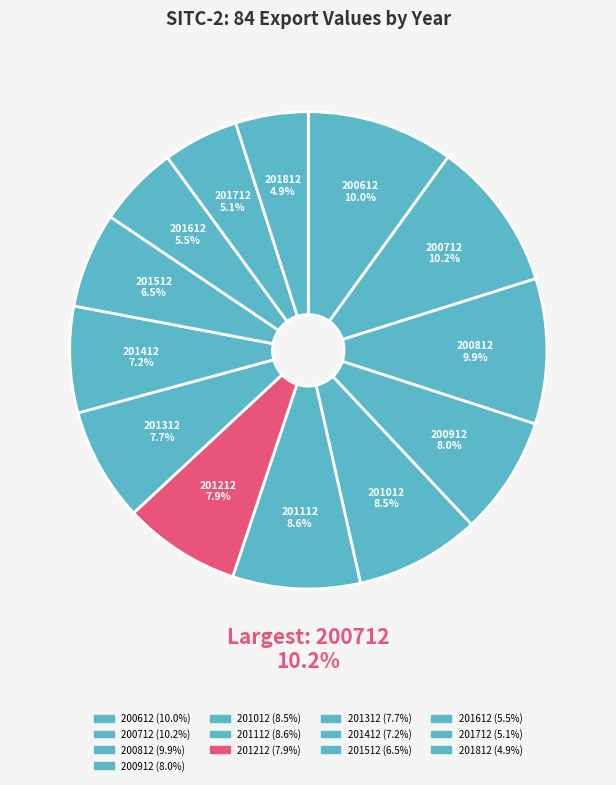

To the nearest percent, what is the difference between the largest and smallest slice percentages?

5%